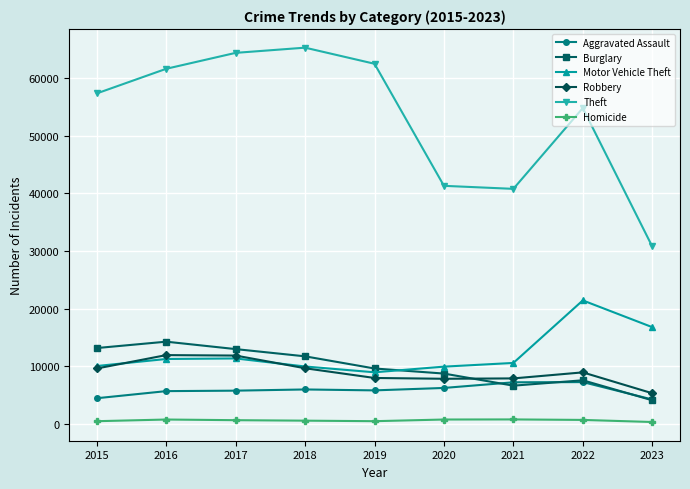

In Homicide, how many points are higher than both neighbors (excluding endpoints)?

2